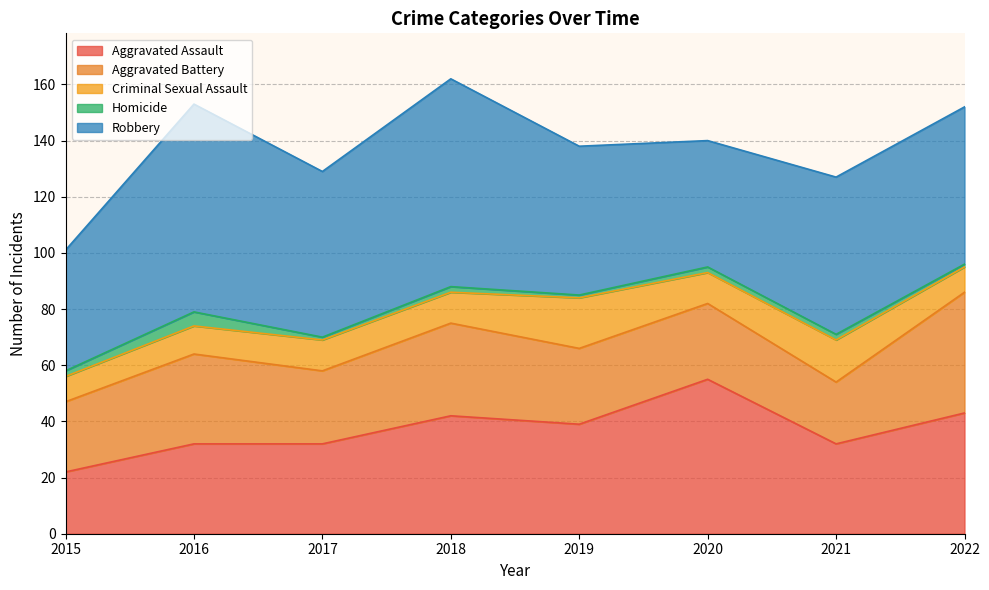

Which series changed the most between 2016 and 2019?

Robbery